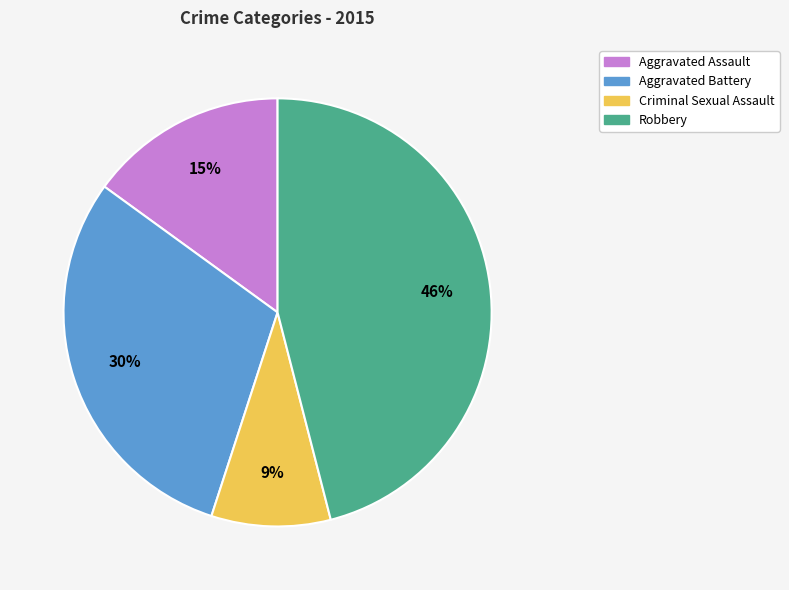

What percentage is the Aggravated Battery slice, to the nearest percent?

30%